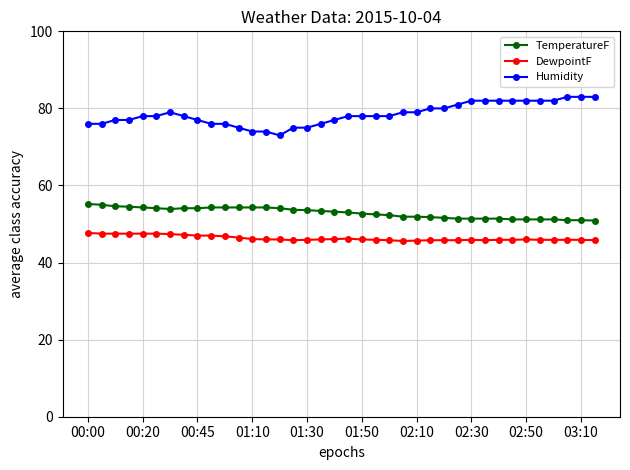

True or false: TemperatureF and DewpointF cross at least once.

False